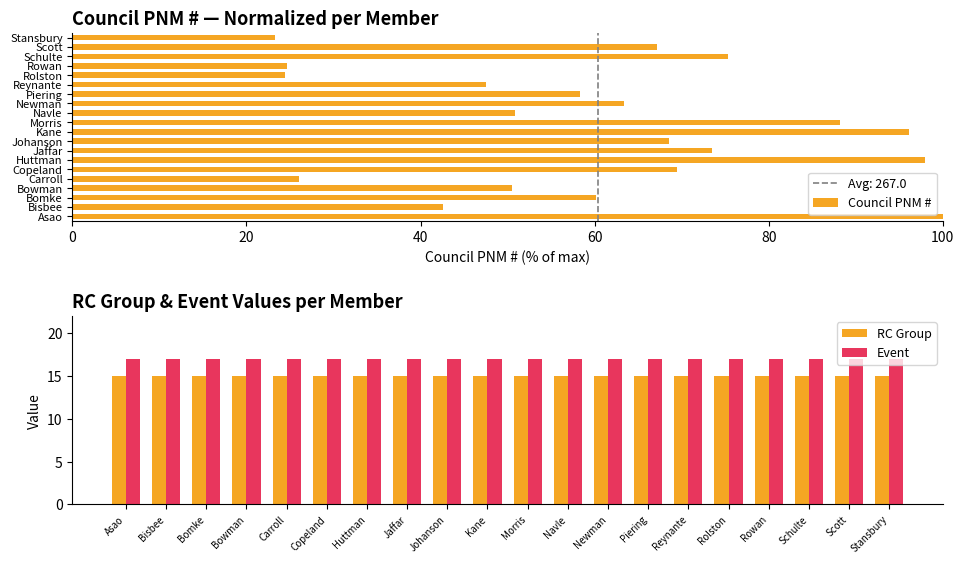

What is the average value of the RC Group series?

15